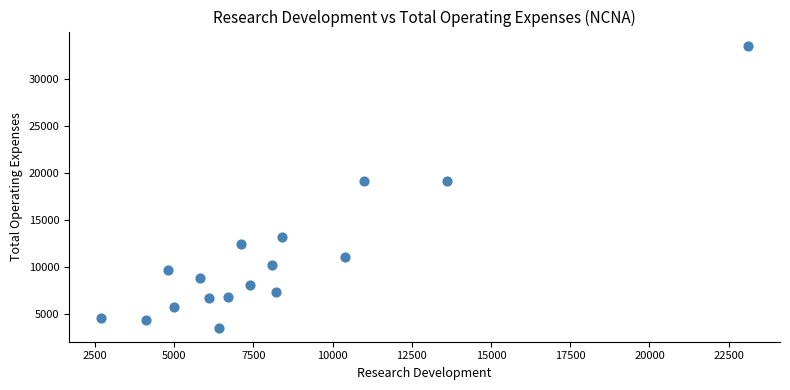

What is the range of X values (max minus min)?

20400